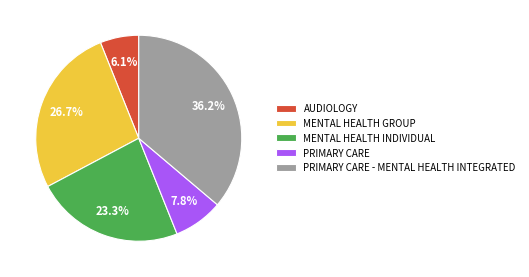

To the nearest percent, what is the combined percentage of MENTAL HEALTH INDIVIDUAL and AUDIOLOGY?

29%